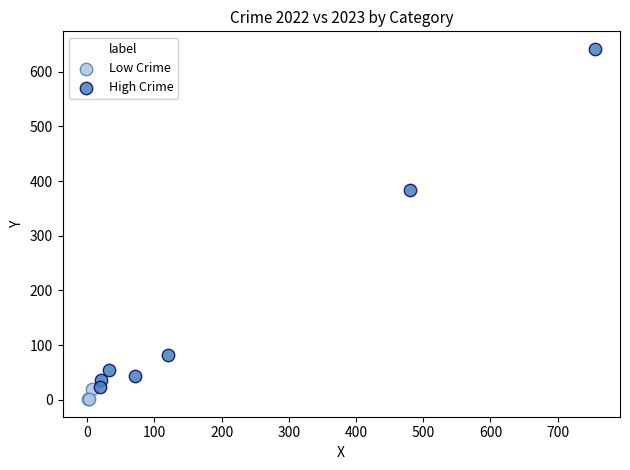

Which series has the widest spread of Y values?

High Crime